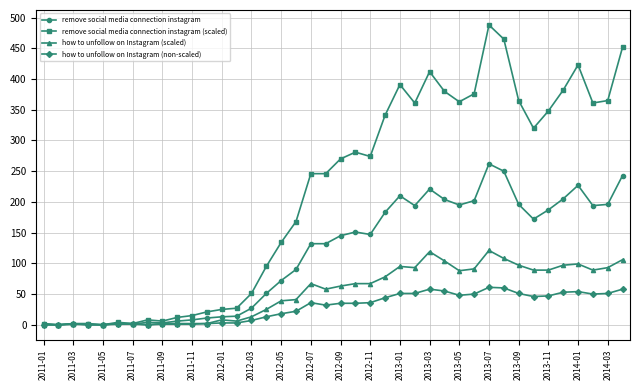

How many categories are shown in the chart?

40